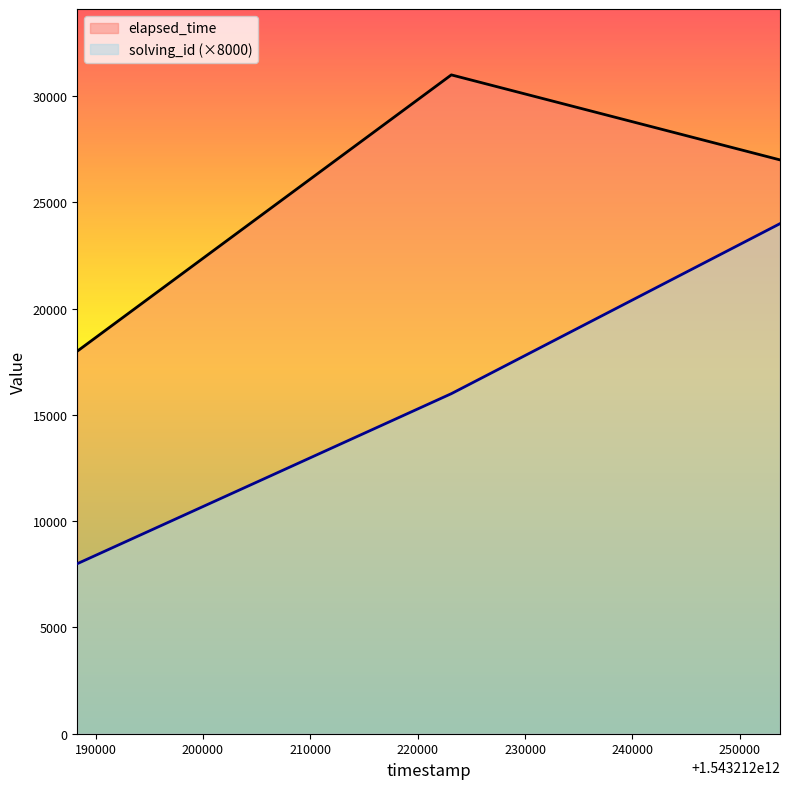

What is the sum of the solving_id values at 1543212223137 and 1543212188290?

24000